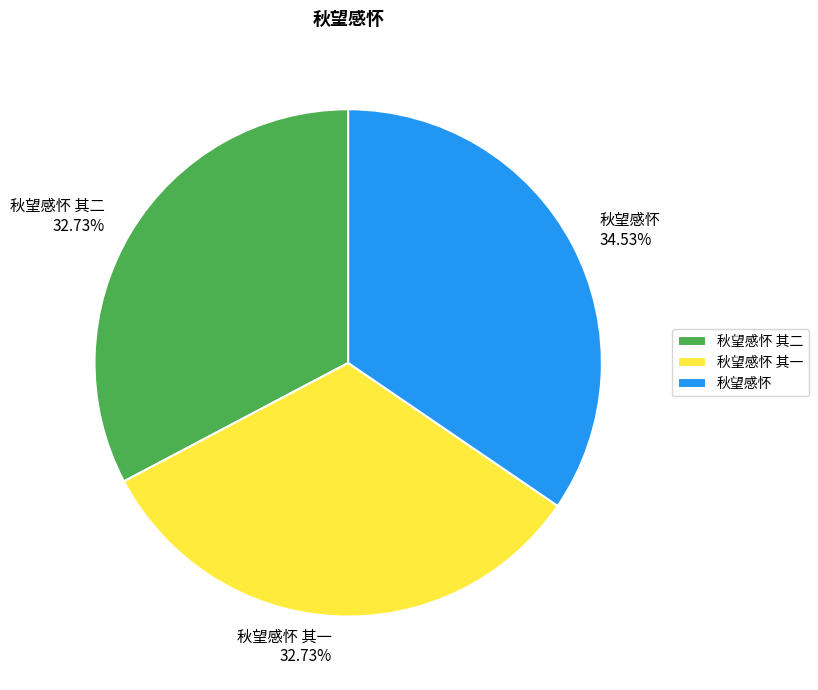

Which has a higher value, 秋望感怀 or 秋望感怀 其一?

秋望感怀